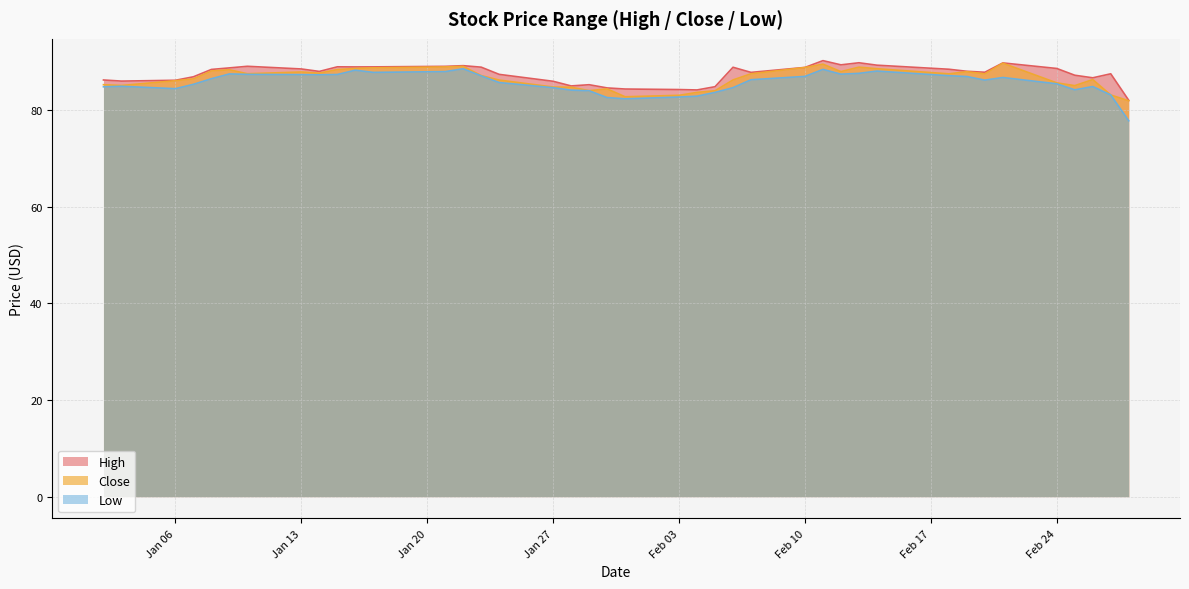

What is the smallest value displayed?

77.7